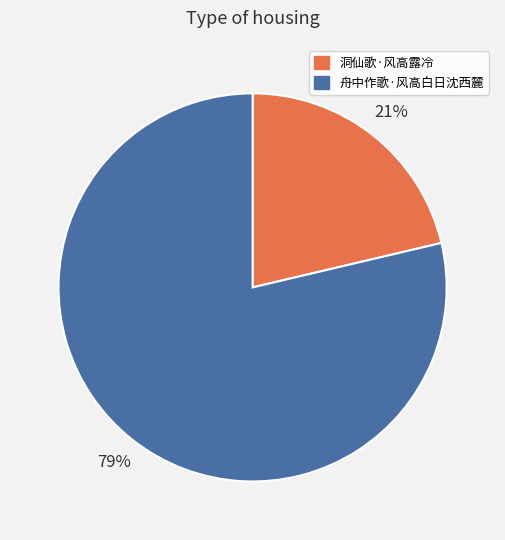

To the nearest percent, what portion does 舟中作歌·风高白日沈西麓 represent?

79%